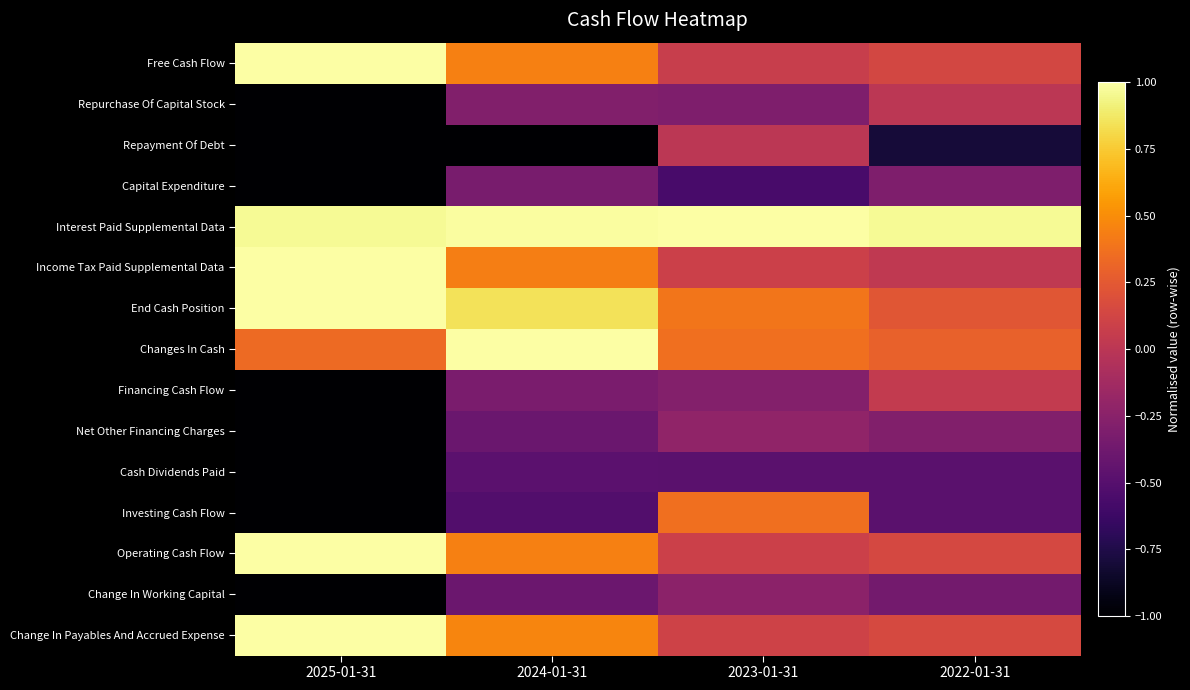

At how many categories does at least one series exceed 0?

4